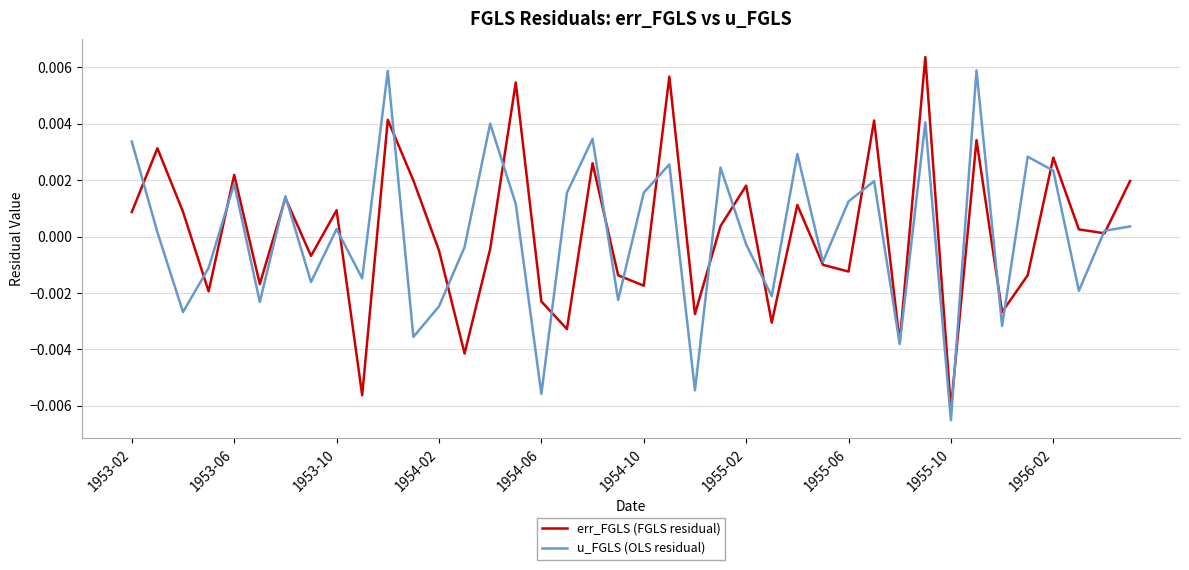

Does the chart have visible grid lines?

Yes